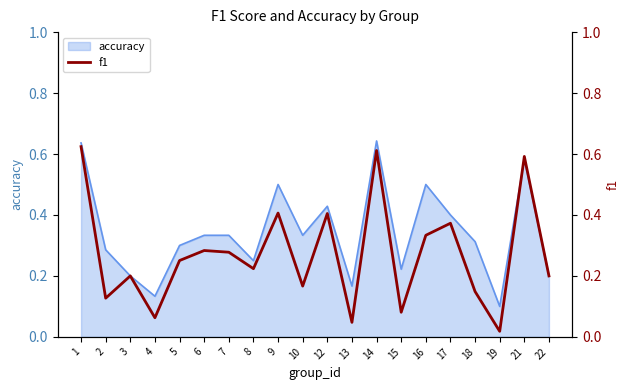

The value of accuracy at 3 is 0.3. True or false?

False